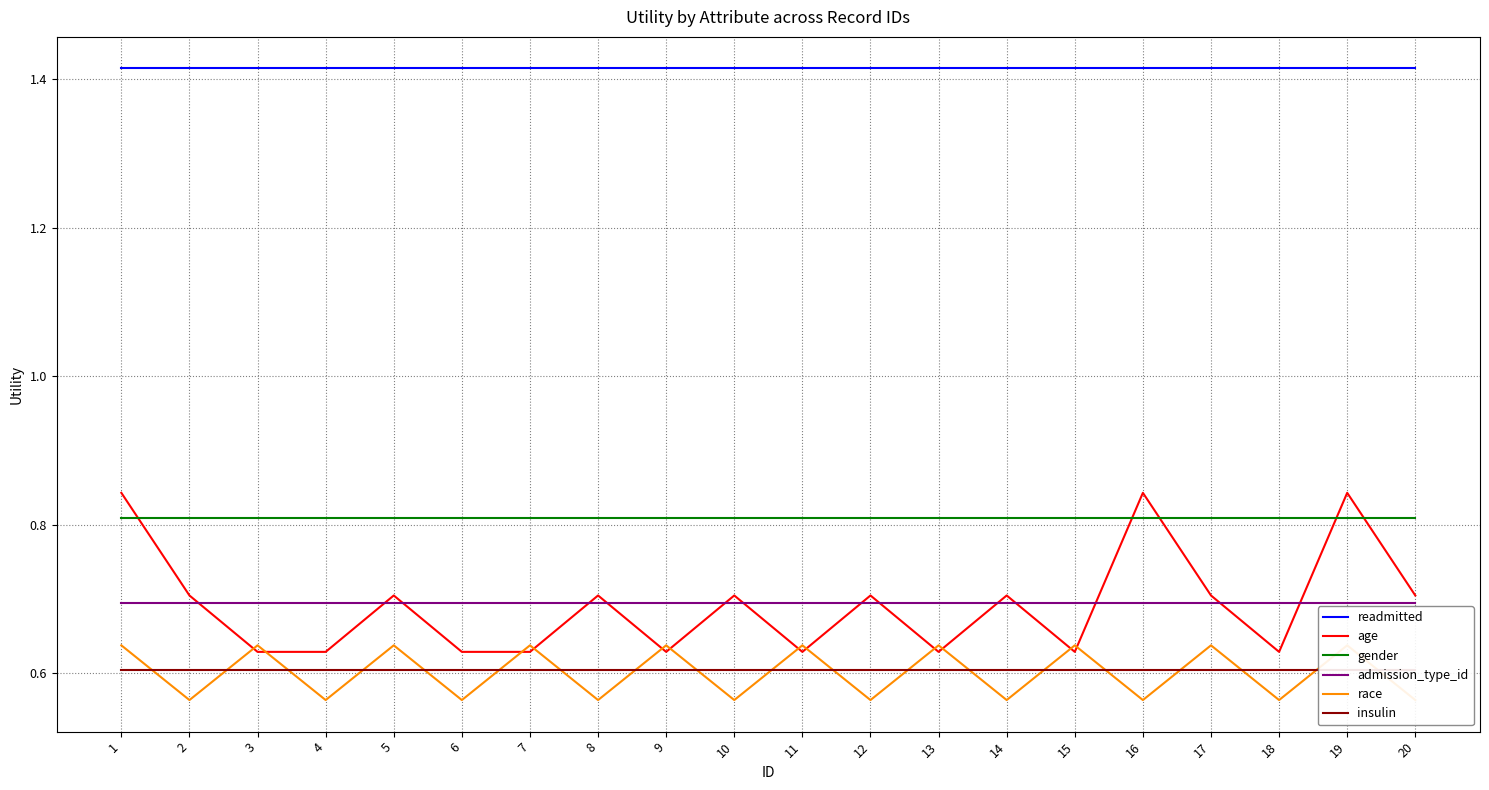

Which series has the largest total across all categories?

readmitted